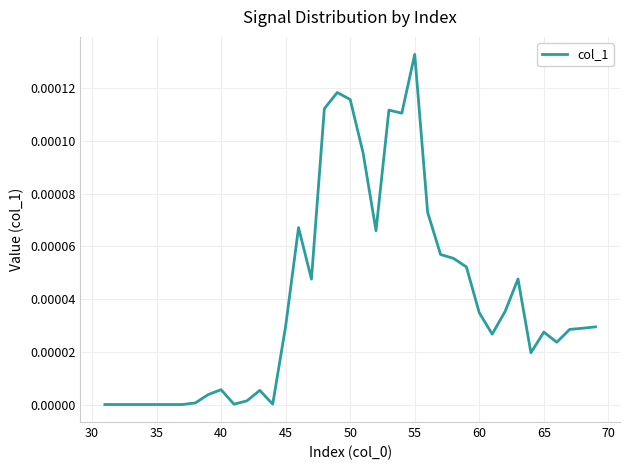

At which category does the chart reach its peak across all series?

55